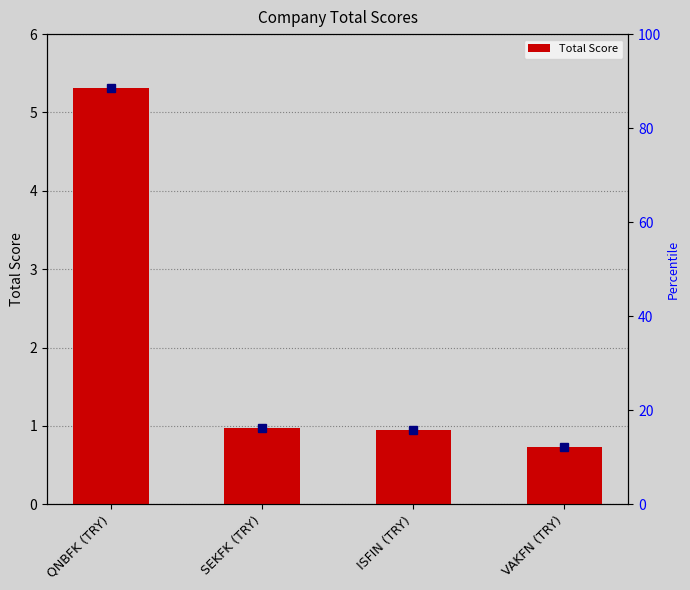

What is the greatest value displayed?

5.3